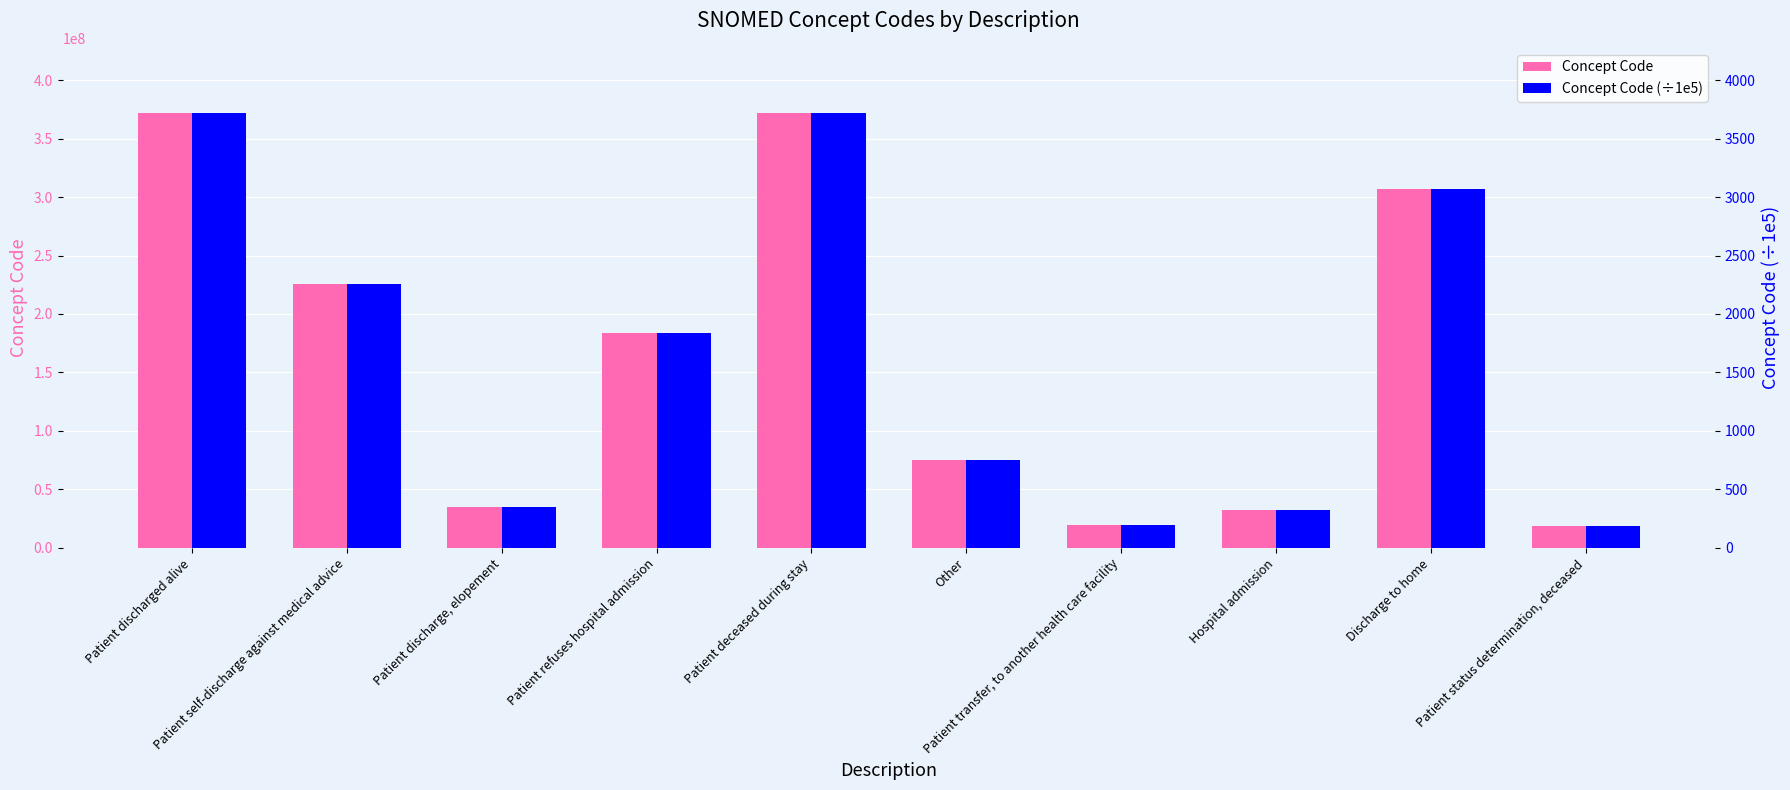

What is the label of the 6th bar from the right?

Patient deceased during stay